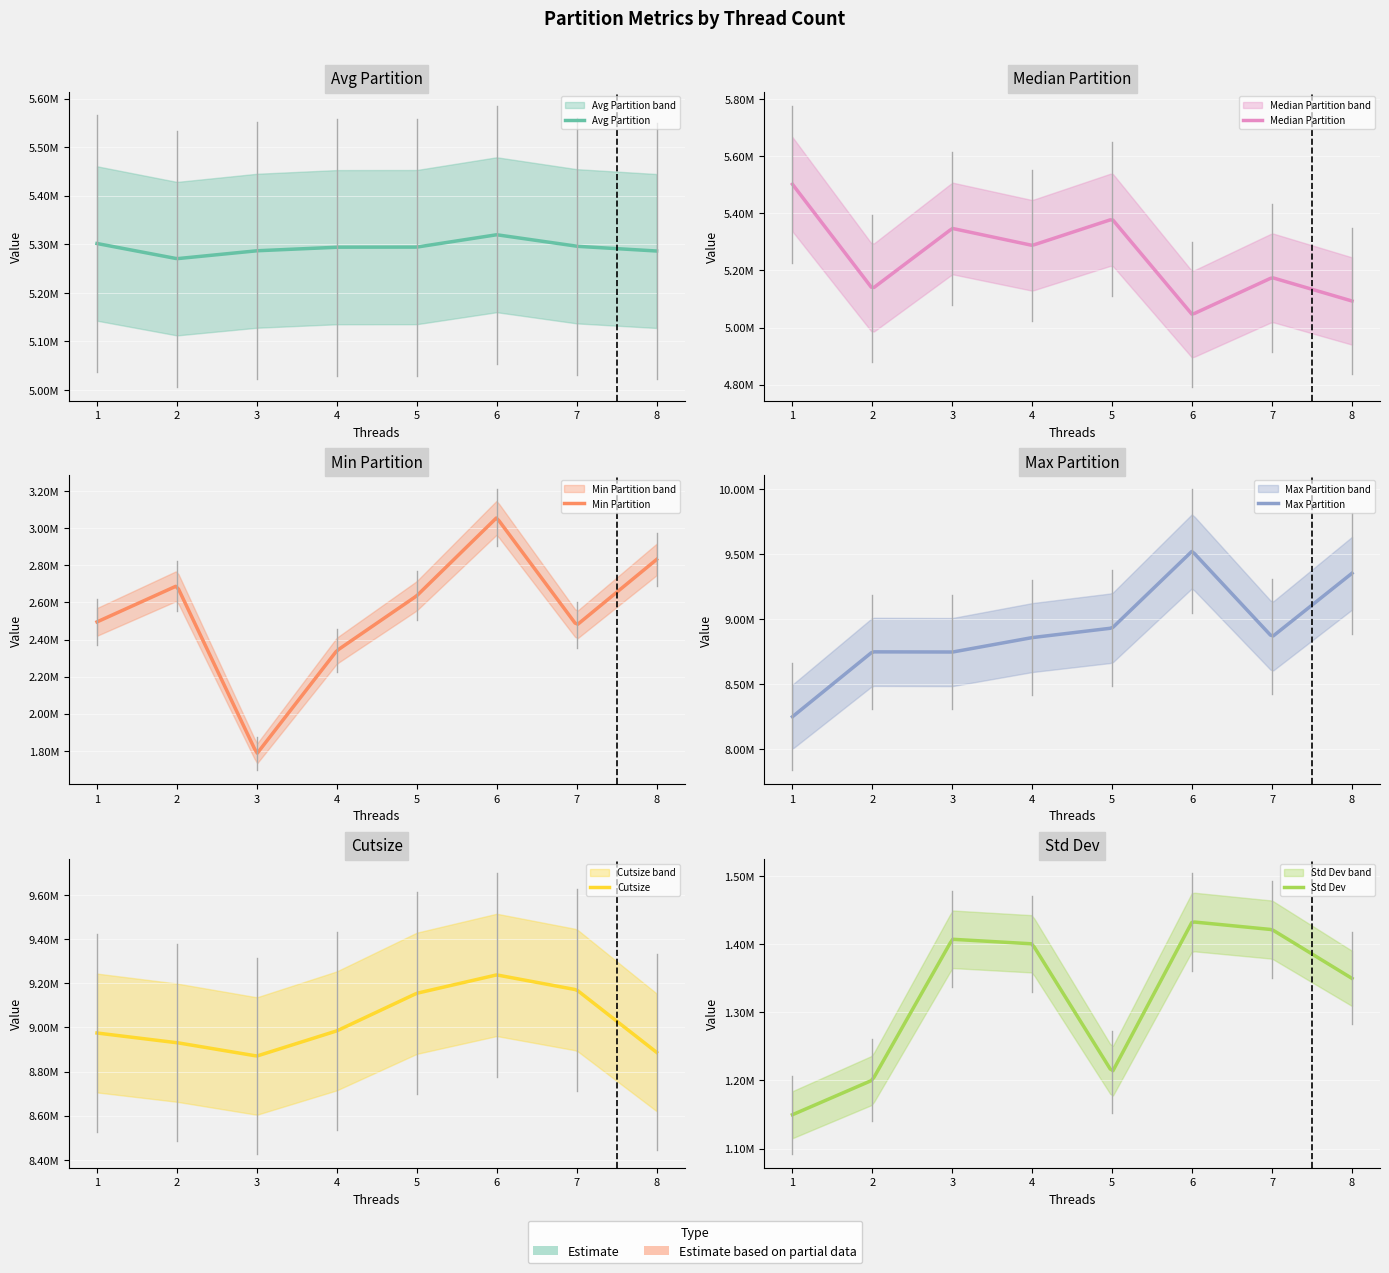

Where is median_partition nearest to the value 5273547?

4